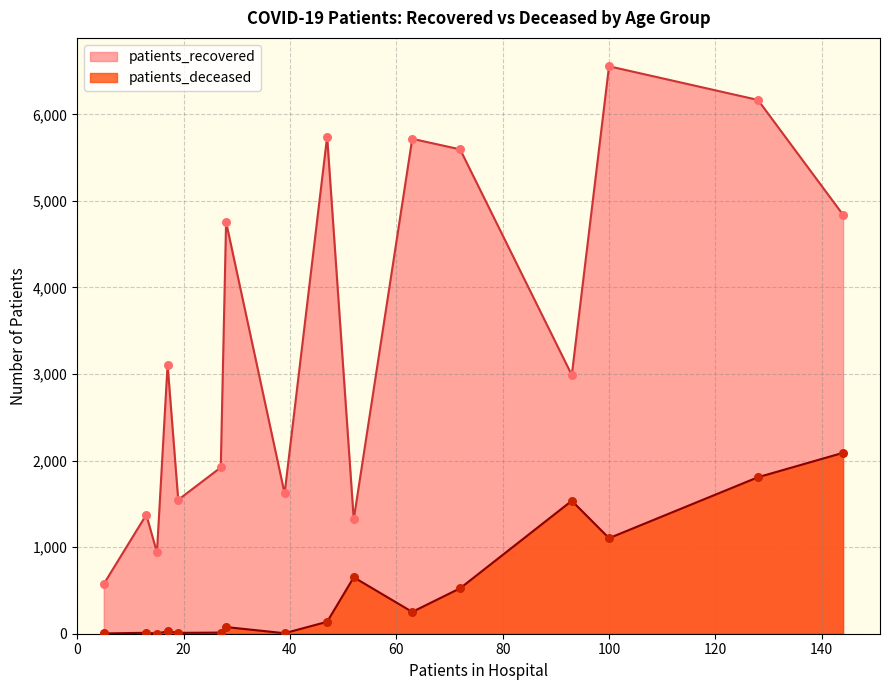

What are all the series names shown in the legend?

patients_recovered, patients_deceased